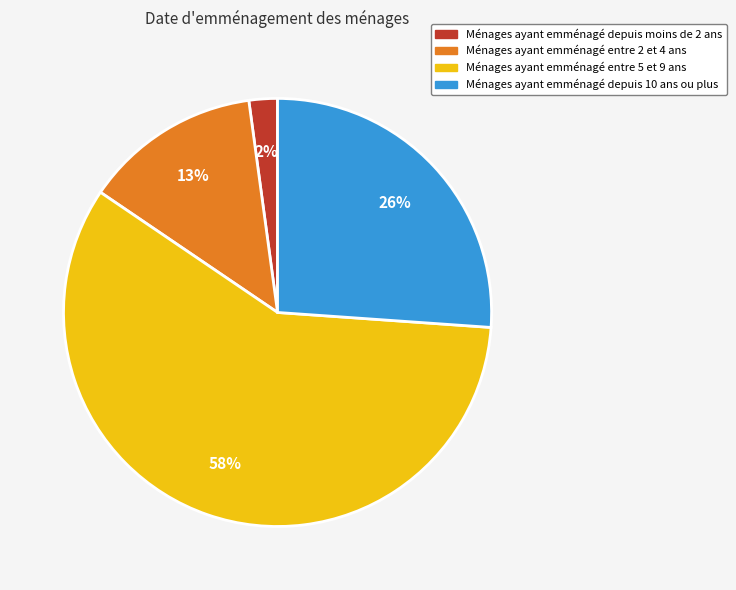

Is there any slice that represents more than half of the pie?

Yes